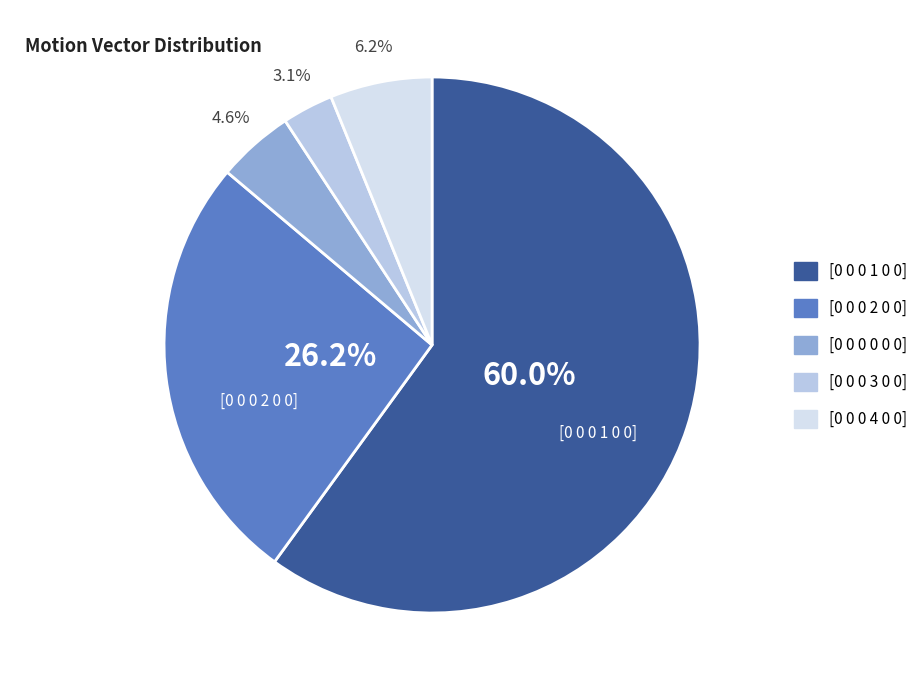

Which has a higher value, [0 0 0 0 0 0] or [0 0 0 4 0 0]?

[0 0 0 4 0 0]